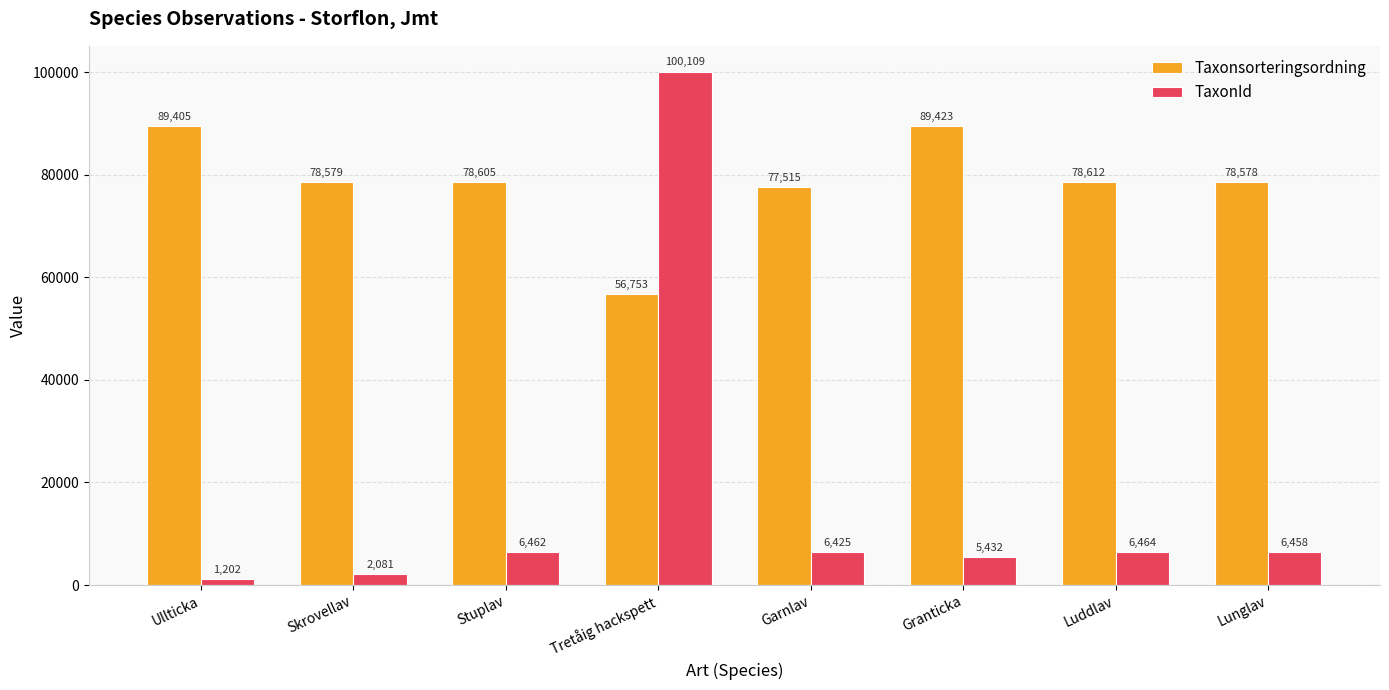

How many distinct data groups are displayed?

2